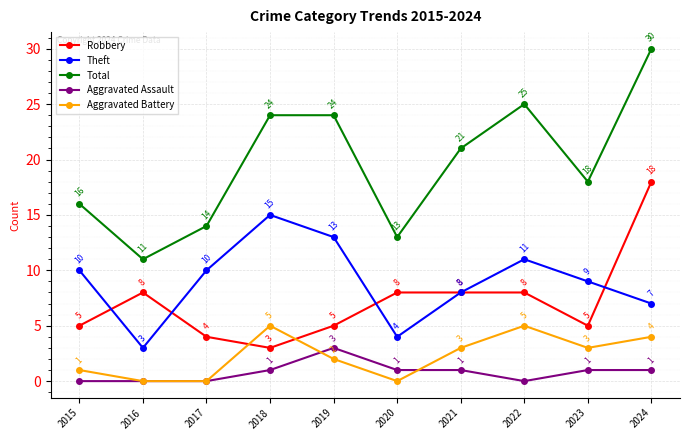

What is the average value of the Robbery series?

7